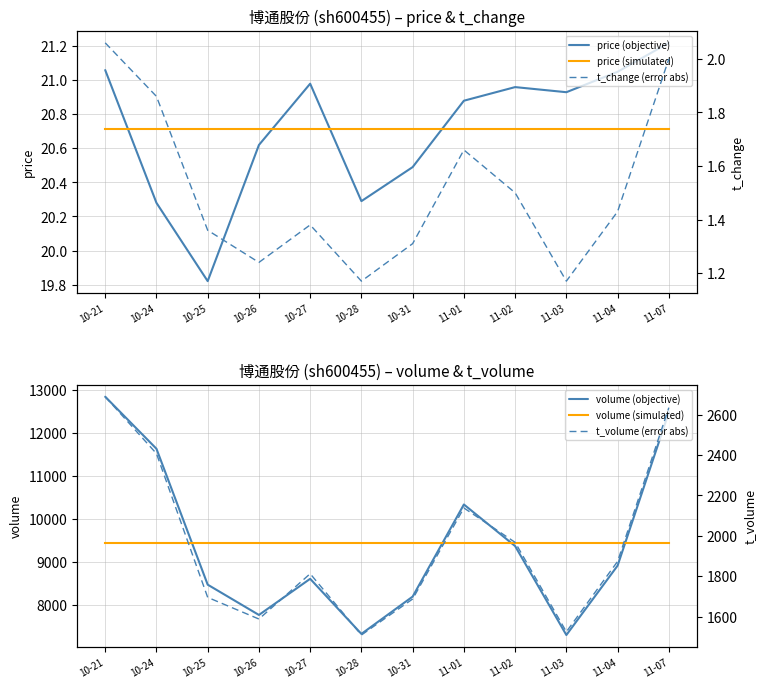

Rank the series by their maximum value, from lowest to highest.

t_change (error abs), price (simulated), price (objective), t_volume (error abs), volume (simulated), volume (objective)